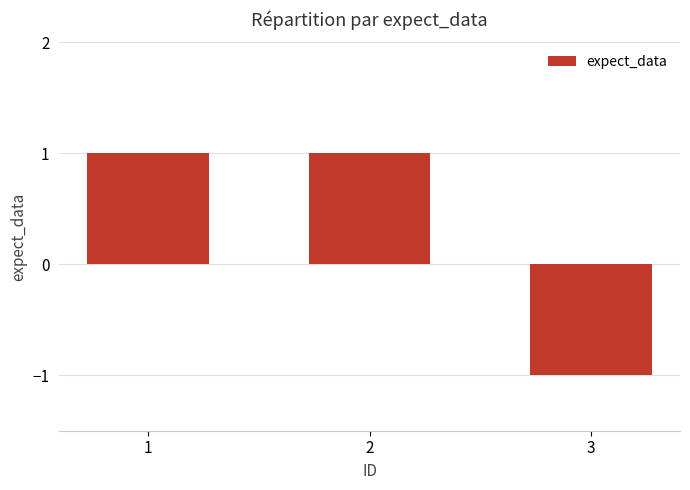

What is the change in value from 2 to 3?

-2